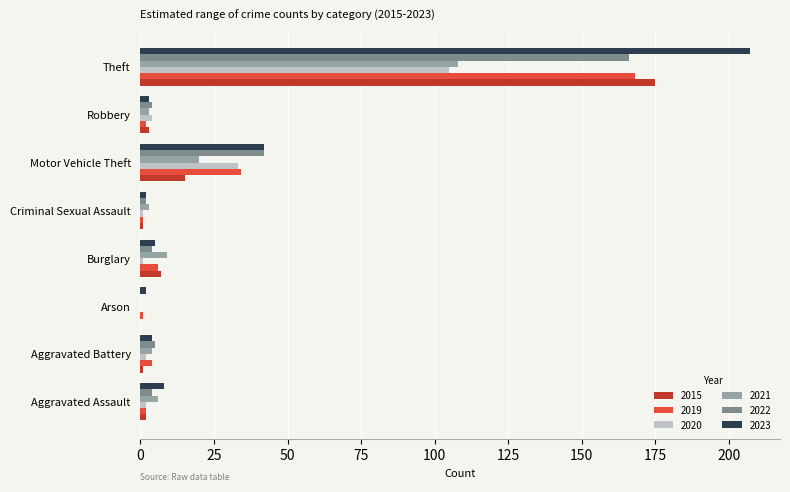

At which category is the sum across all series the highest?

Theft